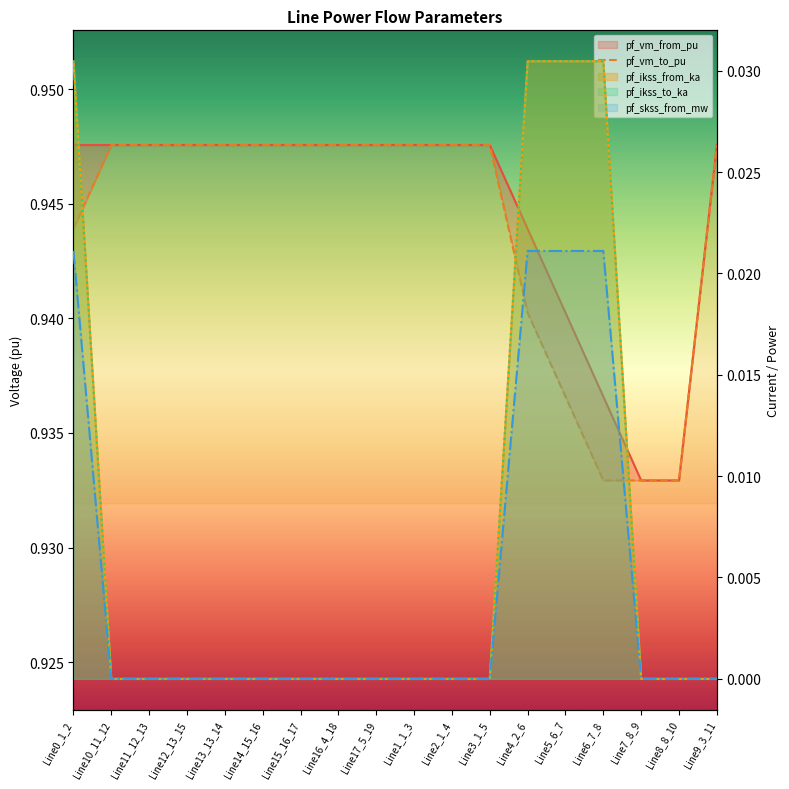

True or false: pf_vm_to_pu has a value of 0.9 at Line10_11_12.

True